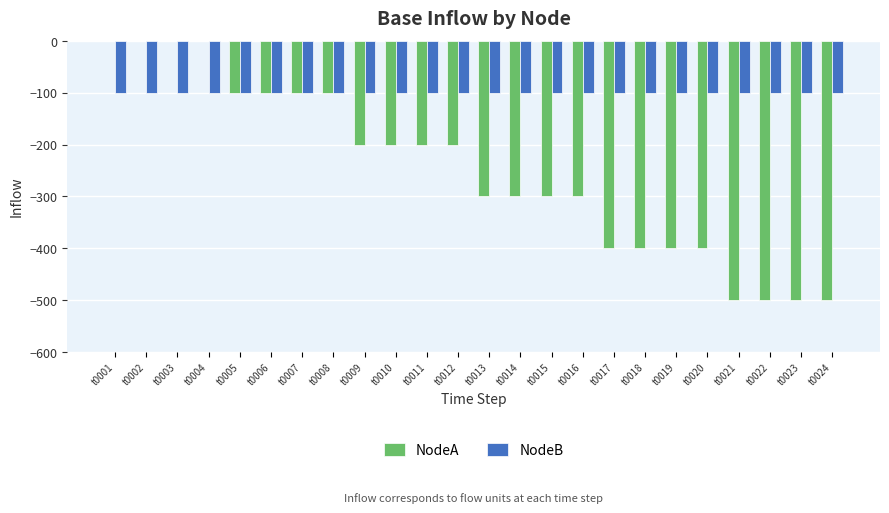

What is the average value of the NodeA series?

-250